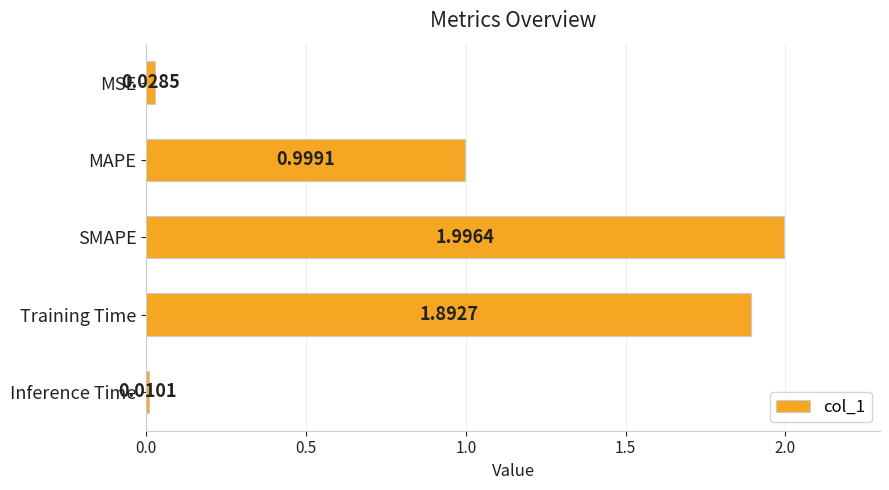

What is the label of the 3rd bar from the bottom?

SMAPE